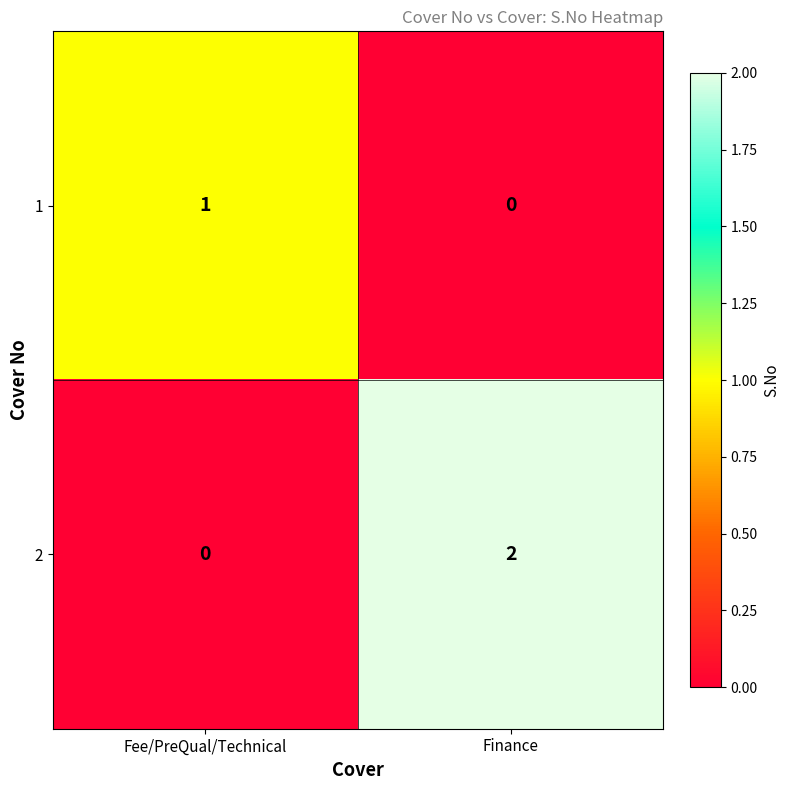

Is it true that 1 equals 1 at Finance?

False